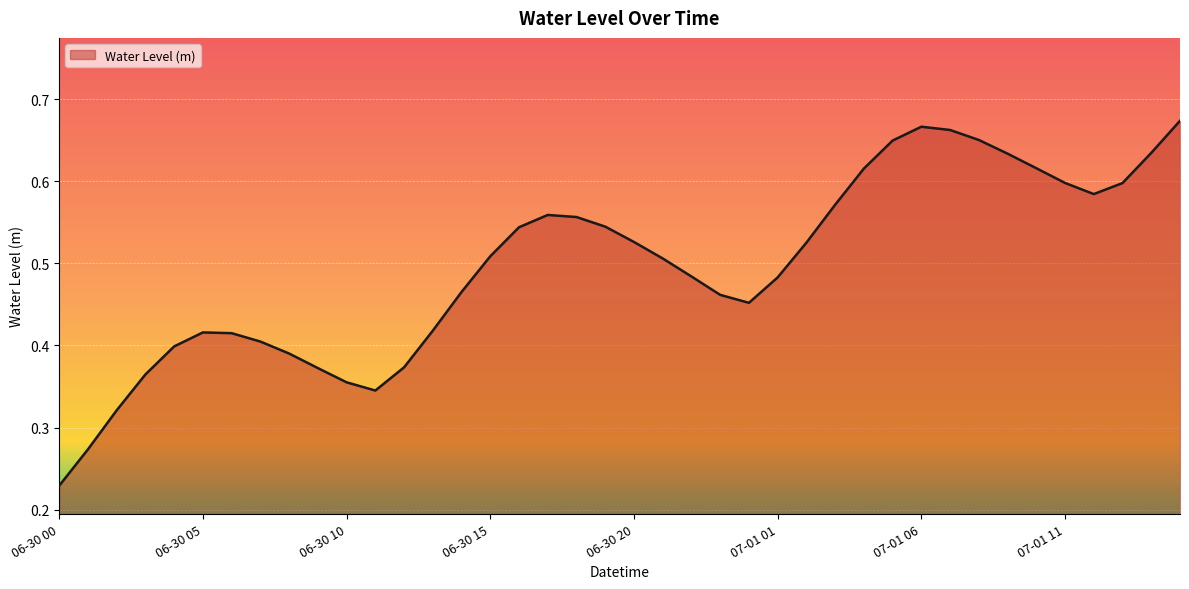

How many lines are shown in the chart?

1